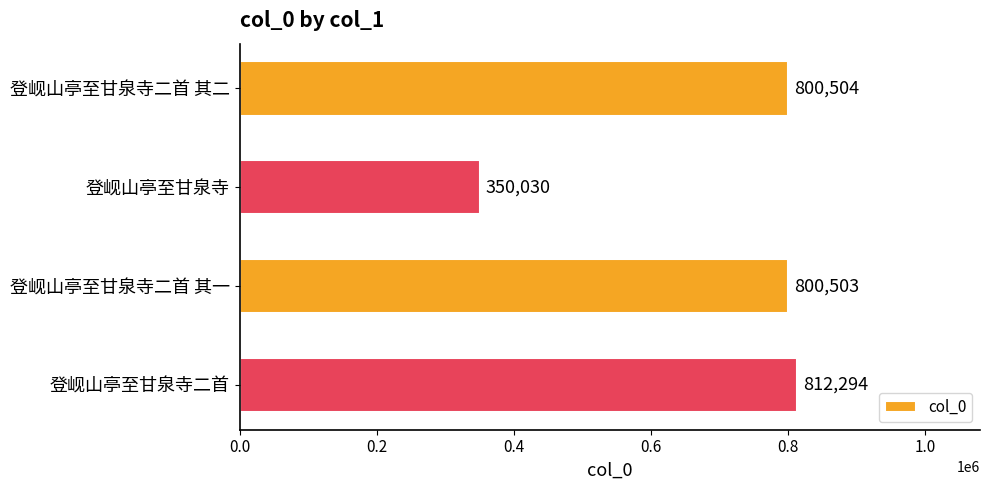

True or false: the data shows 1259701 at 登岘山亭至甘泉寺二首 其二.

False